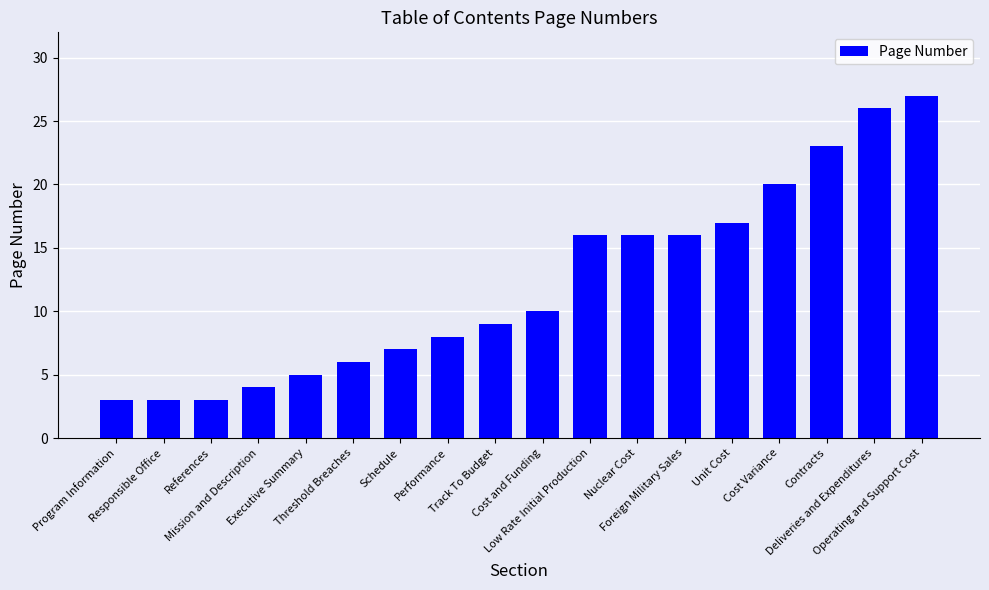

What is the smallest value displayed?

3